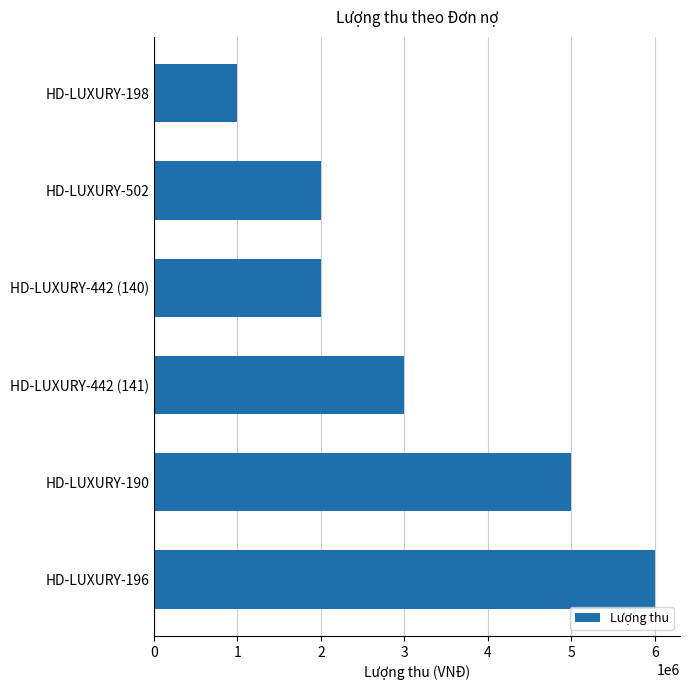

What is the difference between the maximum and minimum values?

5000000